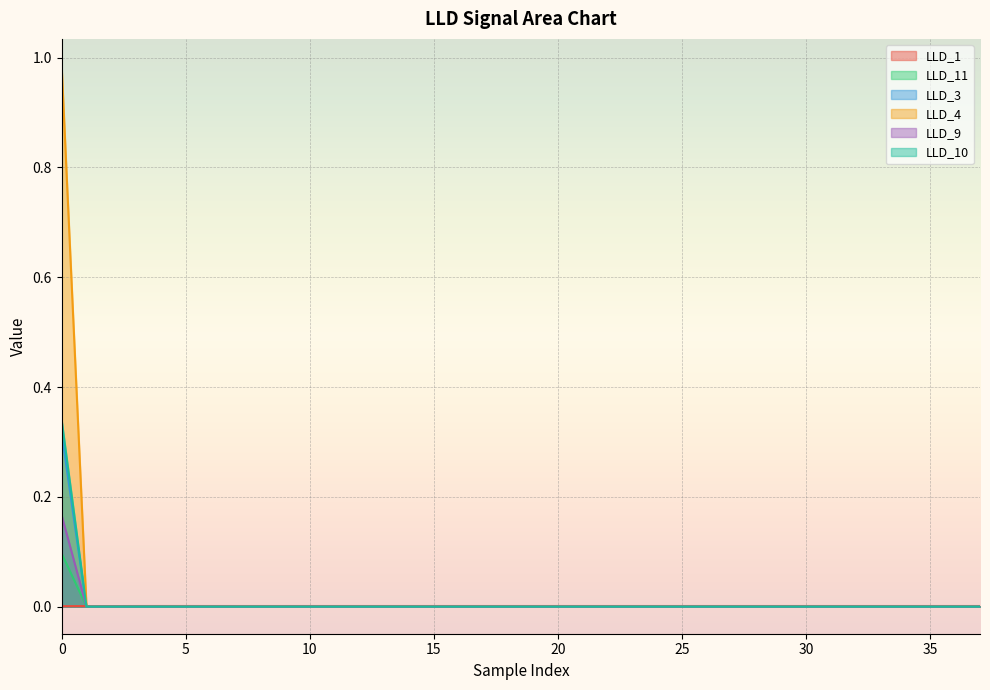

Count the number of categories in the chart.

38